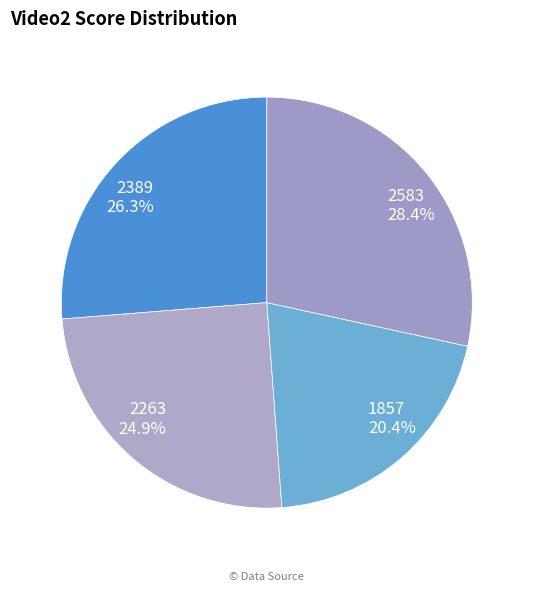

Rank the categories by value from highest to lowest.

2583, 2389, 2263, 1857